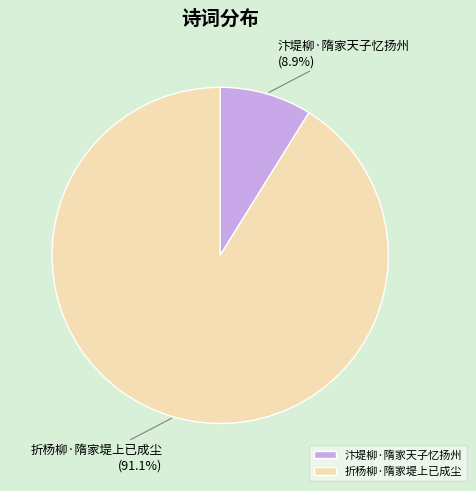

Between 汴堤柳·隋家天子忆扬州 and 折杨柳·隋家堤上已成尘, which is larger?

折杨柳·隋家堤上已成尘